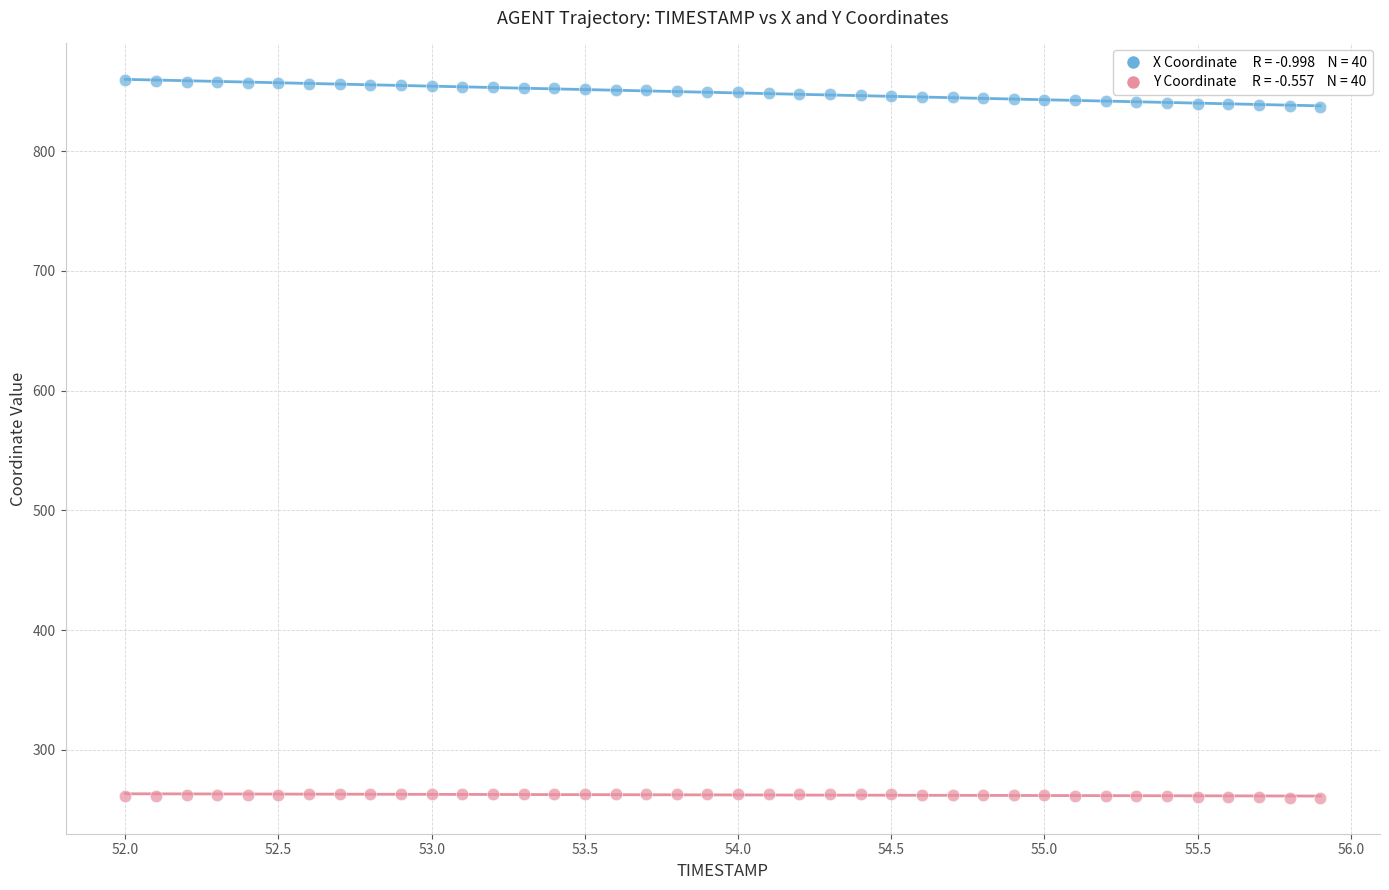

Across all data points, what is the range of Y values (max minus min)?

599.1